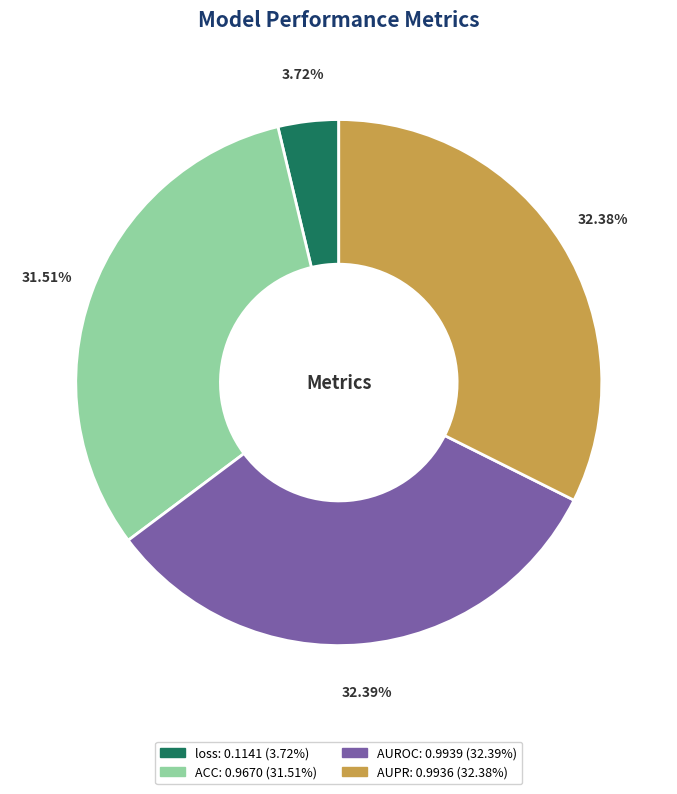

How many segments does this pie chart have?

4